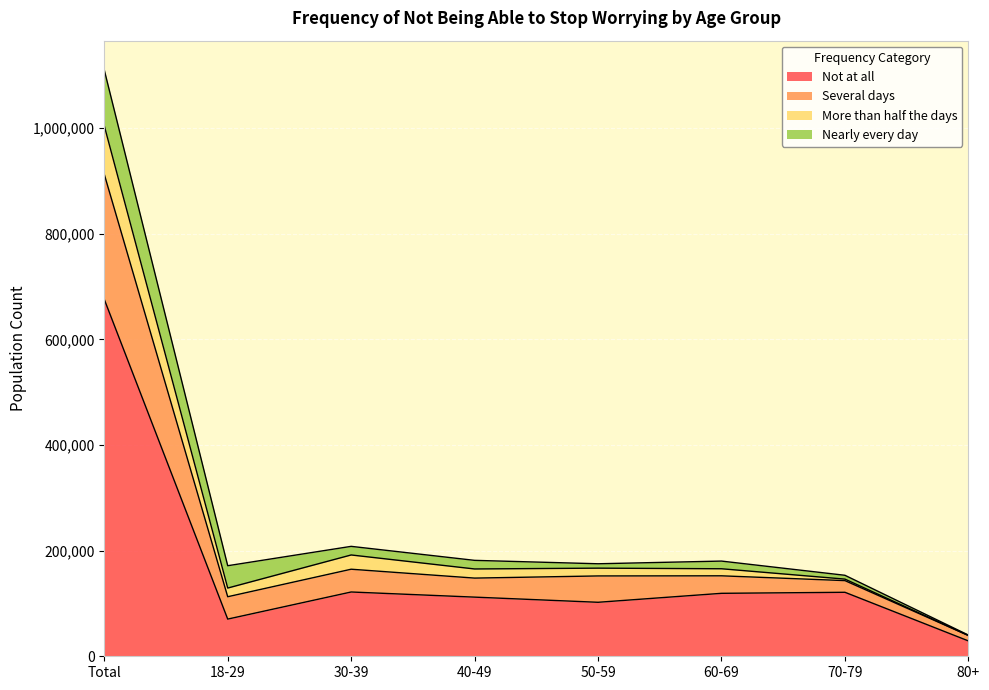

At which label does Not at all reach its minimum?

80+